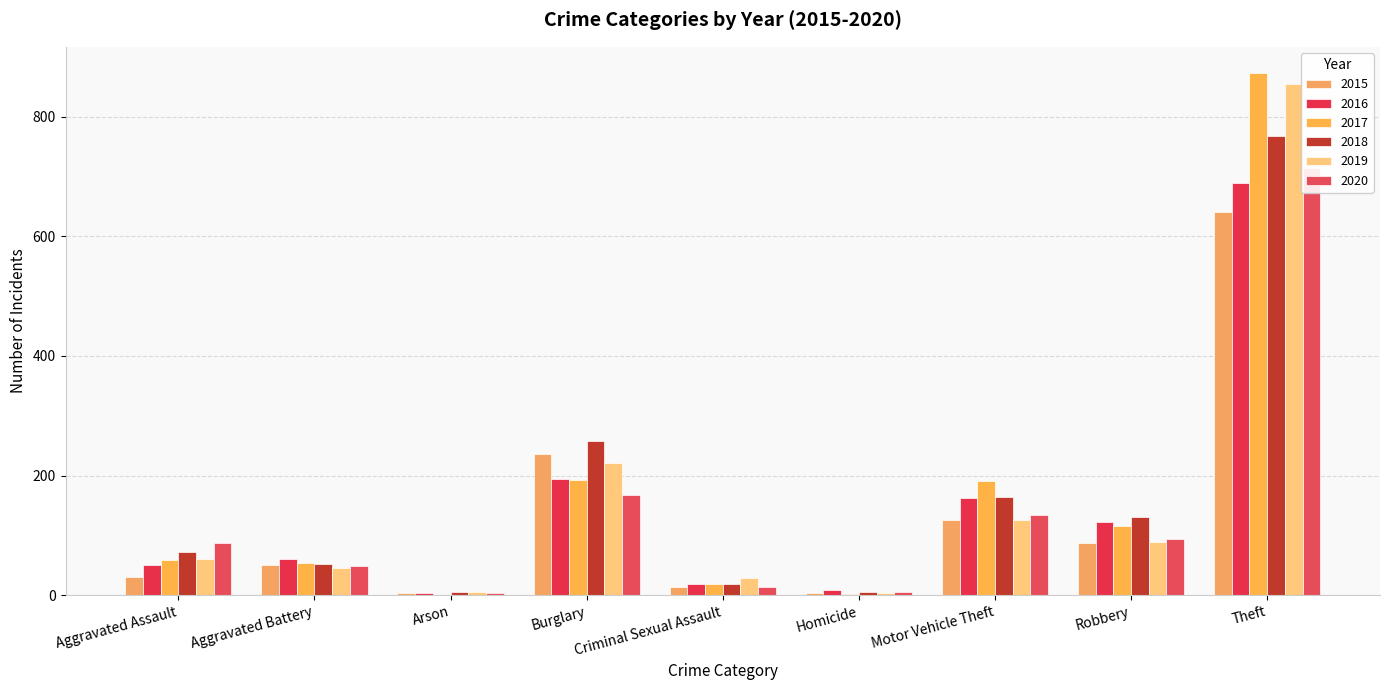

Reading left to right, extract all data points from this chart.

2015: 31	50	3	236	13	4	125	87	641
2016: 50	60	3	194	19	8	163	123	689
2017: 59	54	1	192	19	2	191	115	873
2018: 72	52	6	257	19	5	164	130	767
2019: 61	45	5	221	29	3	125	89	855
2020: 88	48	4	167	13	6	134	94	714